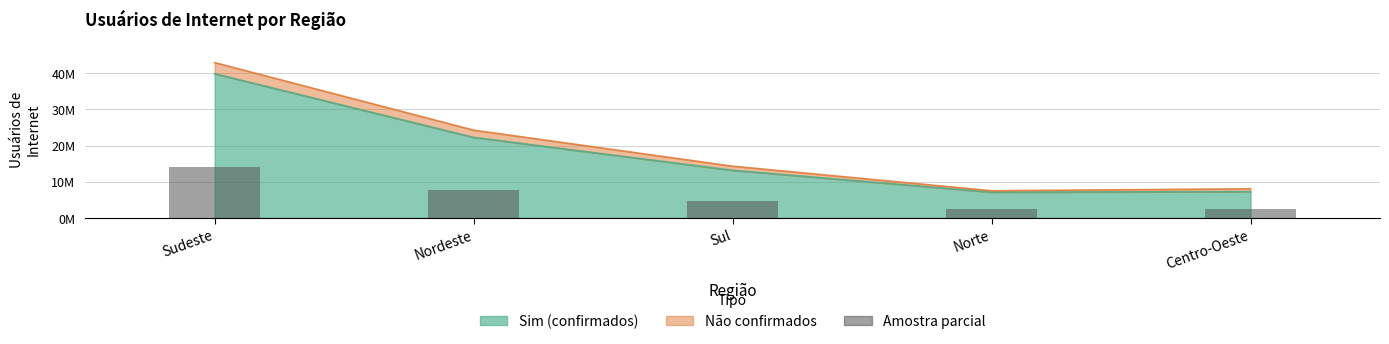

What is the average value?

6283641.8